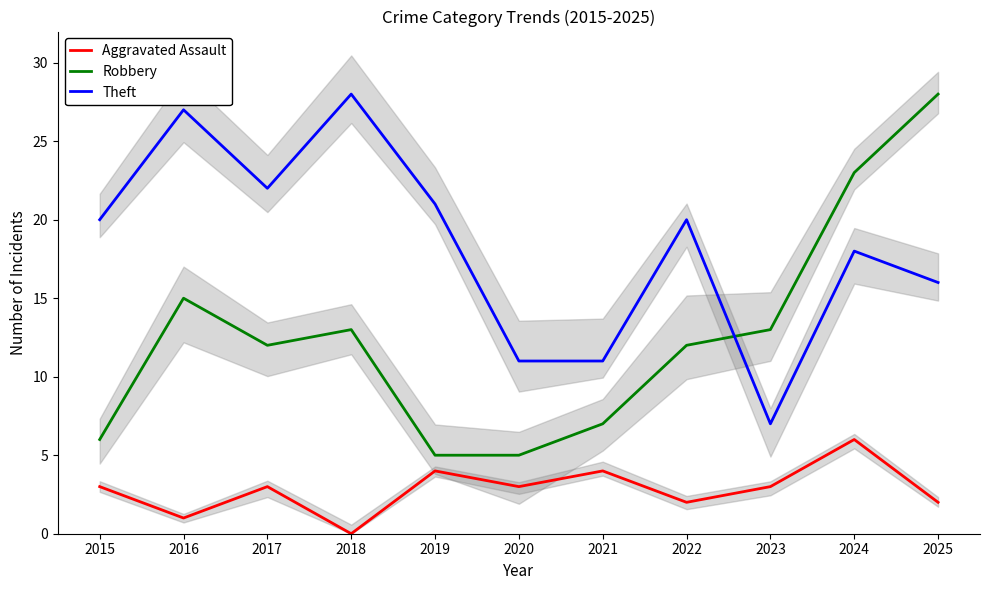

What is the maximum value for Robbery?

28